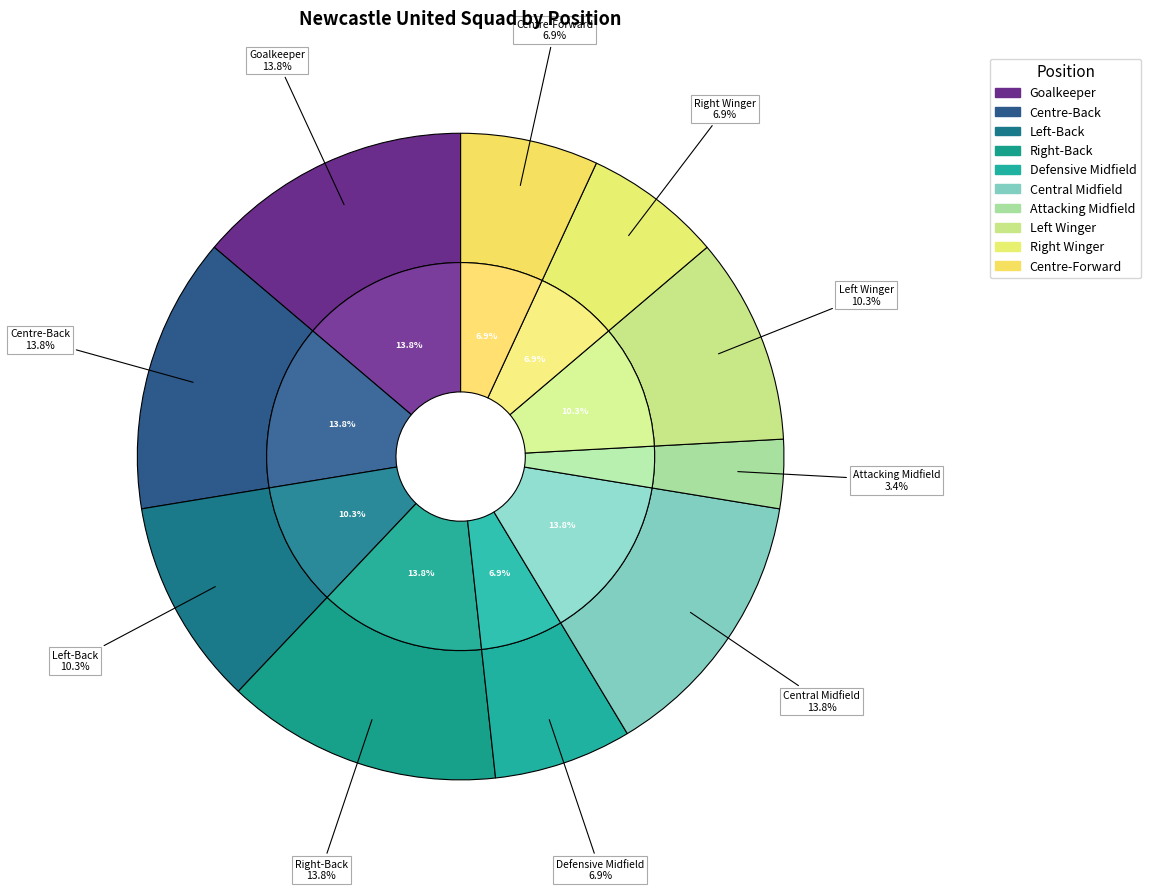

Is there a majority slice in this chart?

No